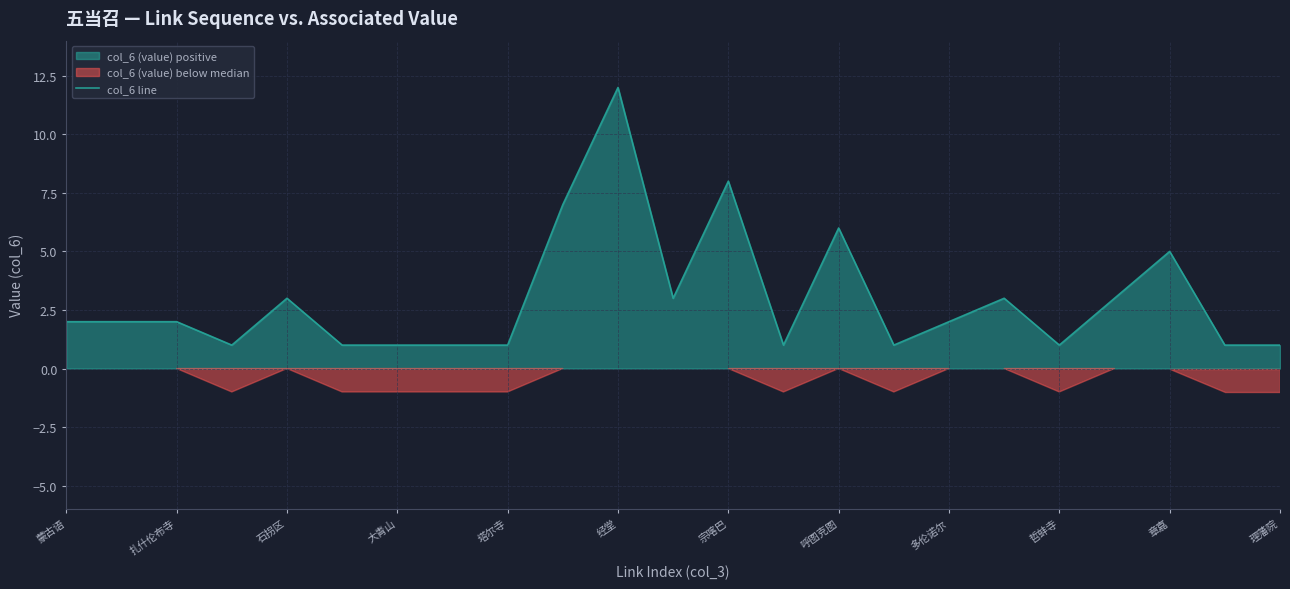

True or false: col_6 line has a value of 1 at 塔尔寺.

True